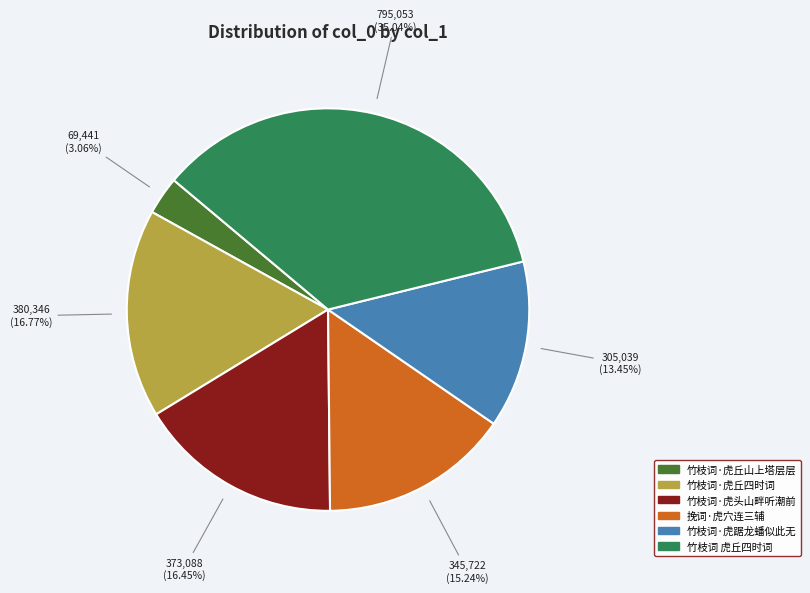

Between 竹枝词·虎丘山上塔层层 and 挽词·虎穴连三辅, which is larger?

挽词·虎穴连三辅